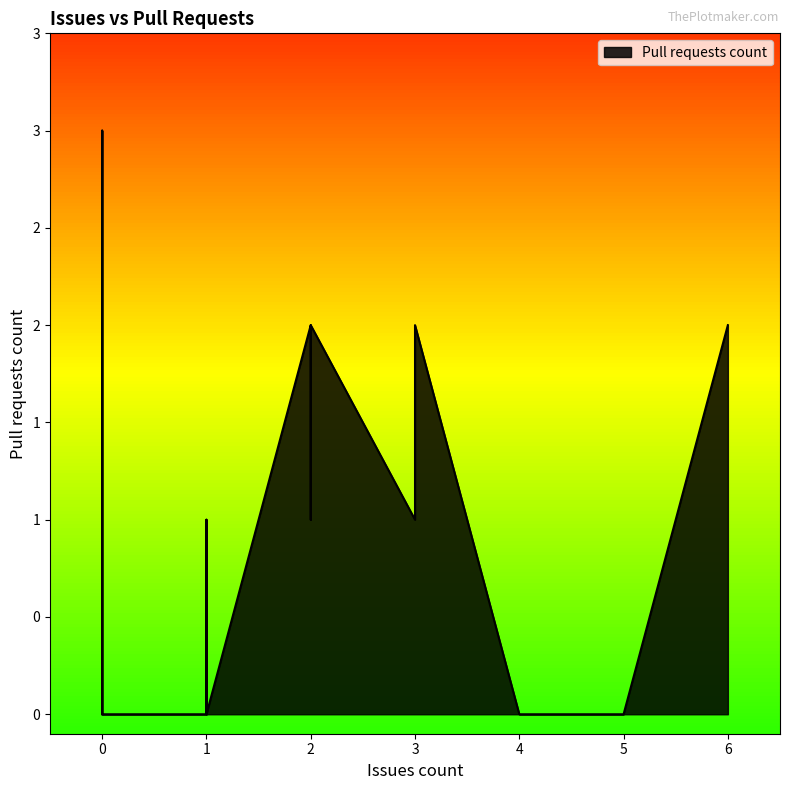

Count the number of data series in this chart.

1